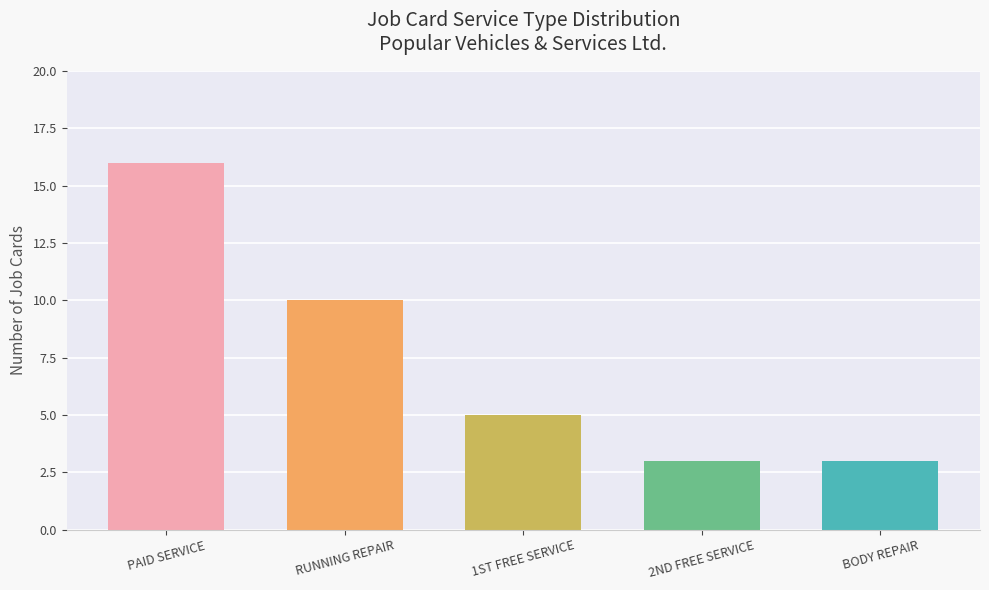

Are the bars horizontal?

No